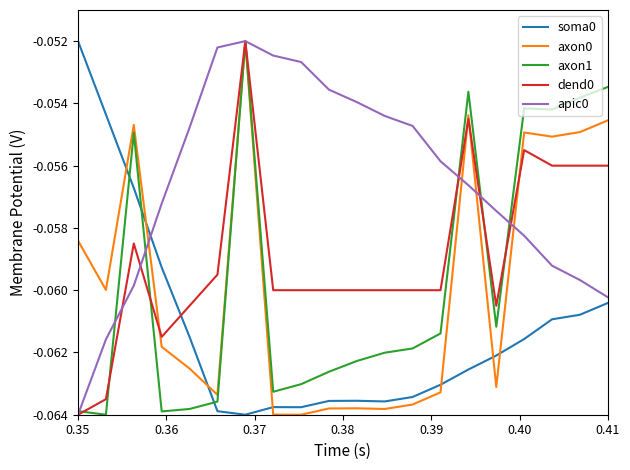

Which series has the largest total across all categories?

apic0